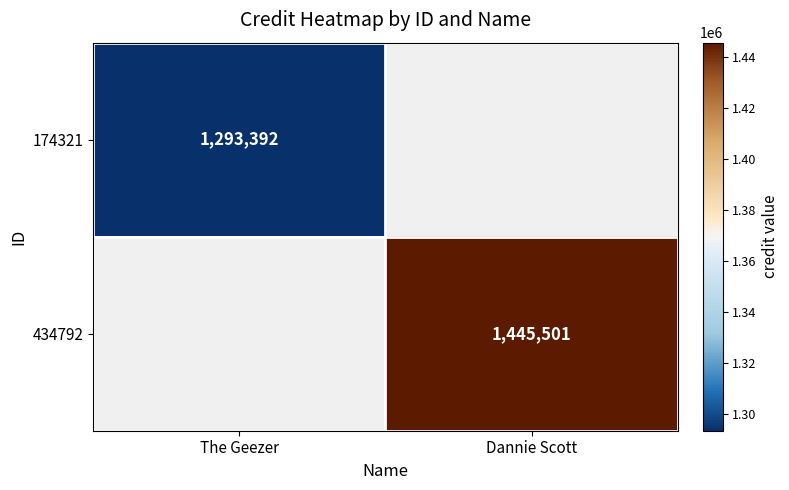

The value of 434792 at Dannie Scott is 920473.3. True or false?

False